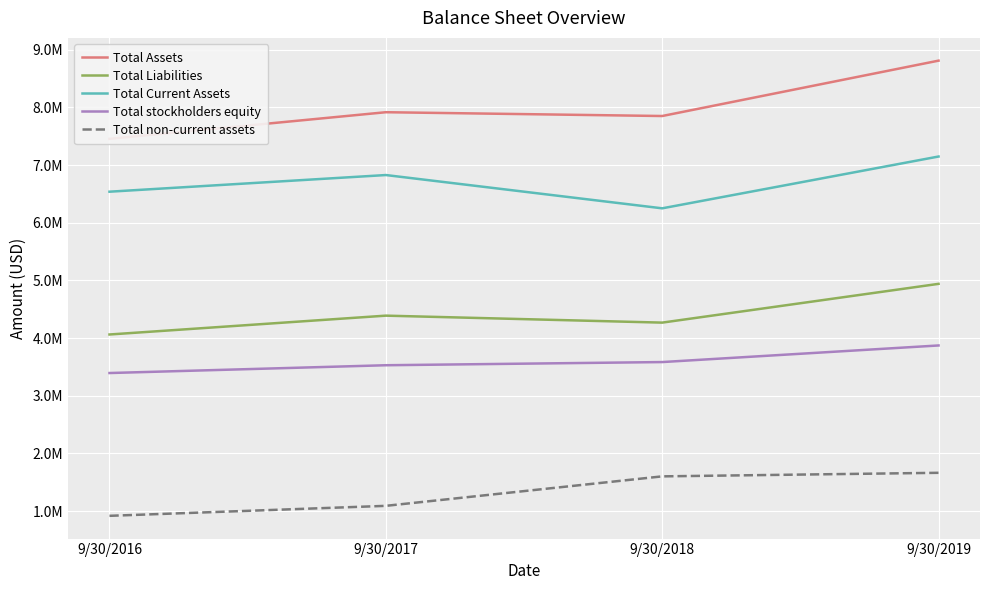

Count the number of data series in this chart.

5